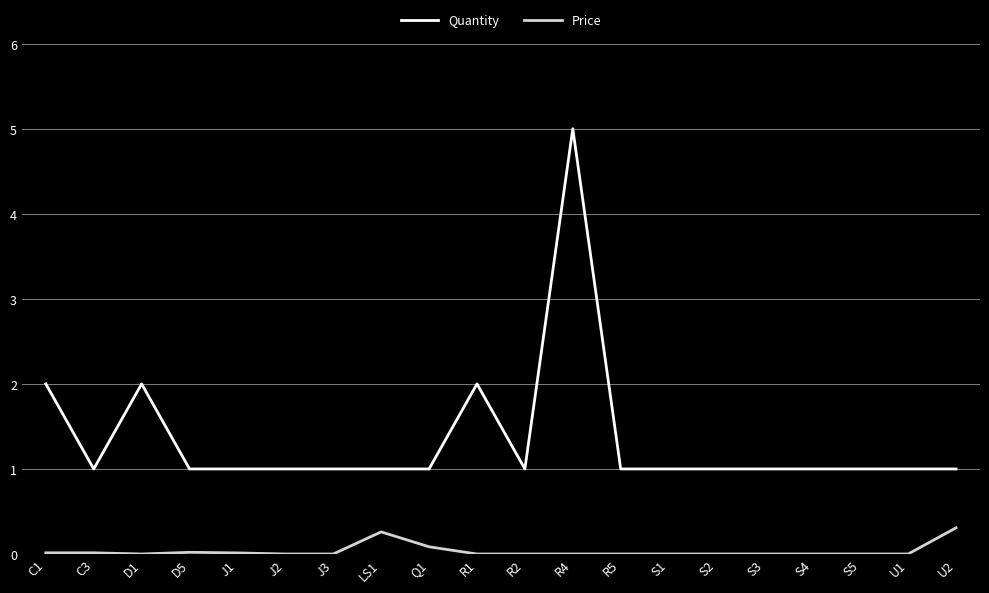

Is the value of Price at D1 greater than the value of Quantity at U1?

No